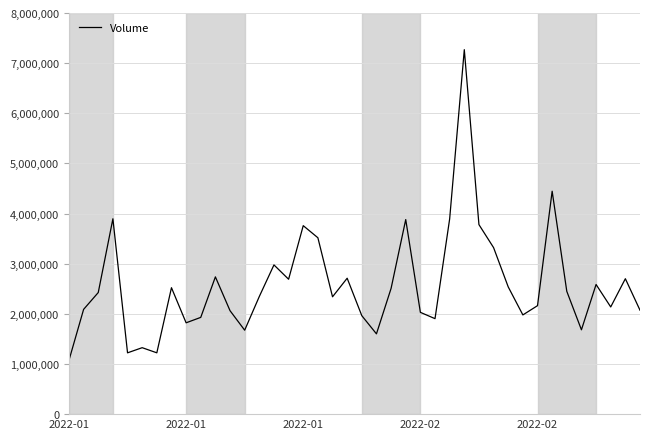

What is the maximum value shown in the chart?

7268859